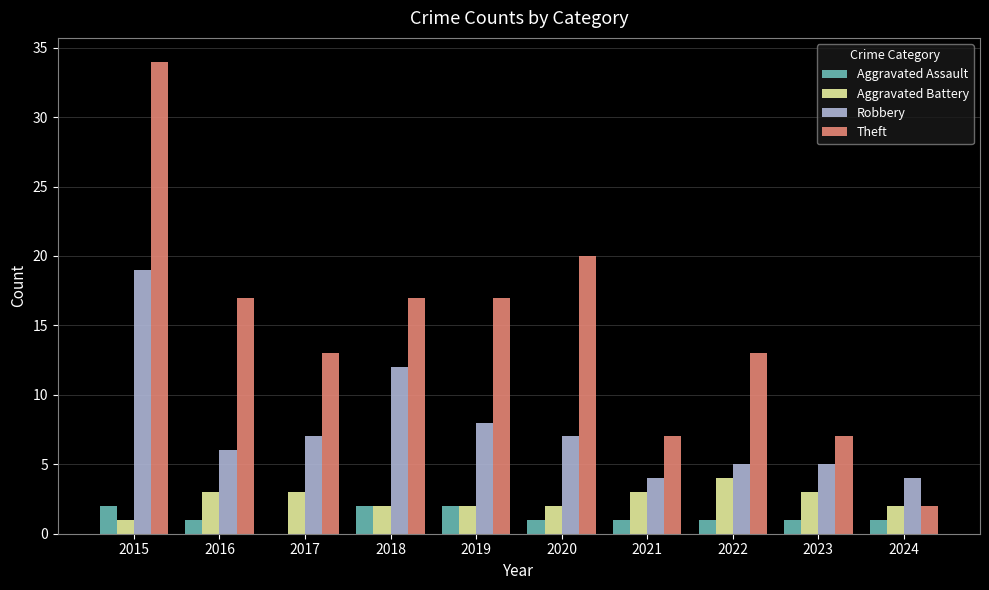

Which series has the widest spread of values?

Theft